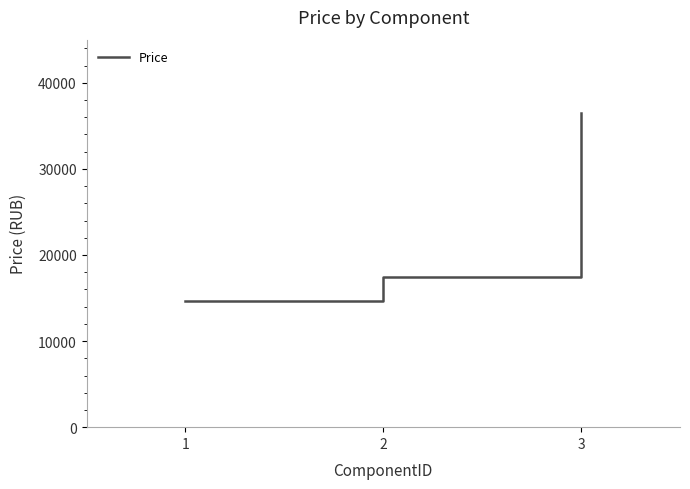

Which has a higher value, 2 or 1?

2